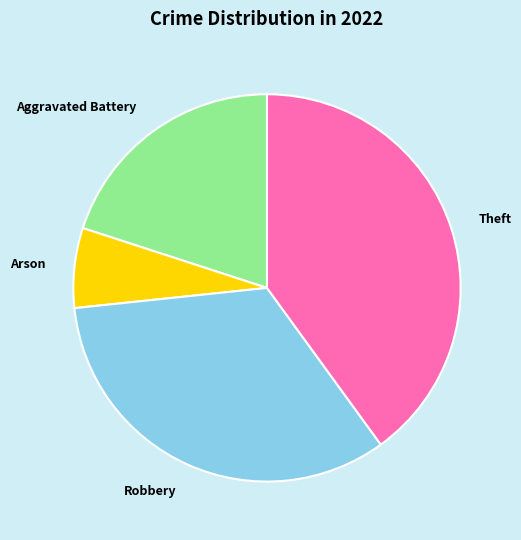

What is the ratio of the value at Arson to the value at Aggravated Battery?

0.3